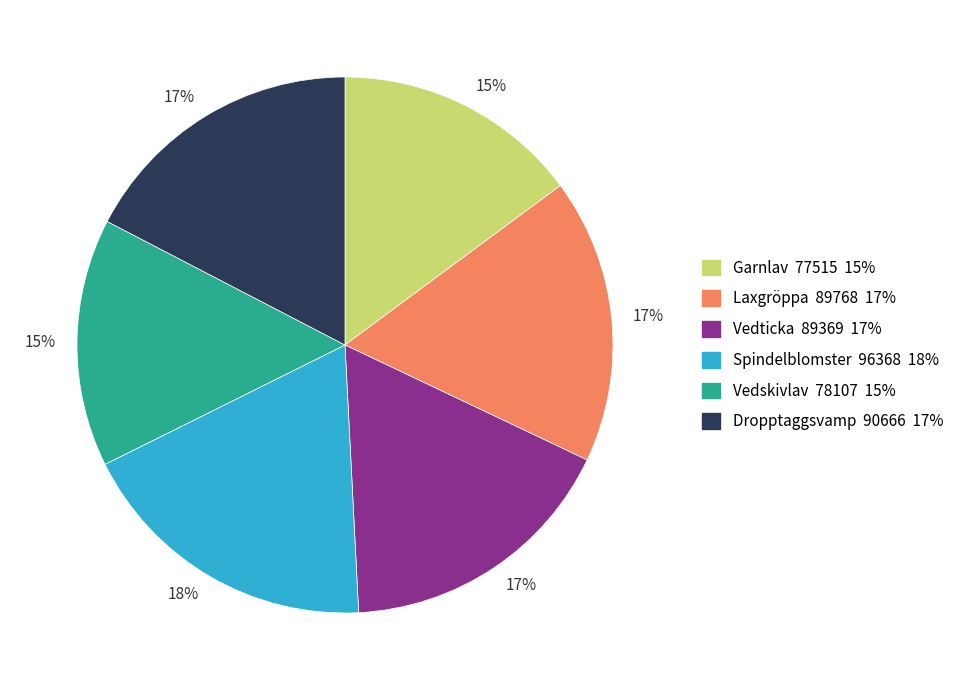

To the nearest percent, what is the average slice percentage?

17%